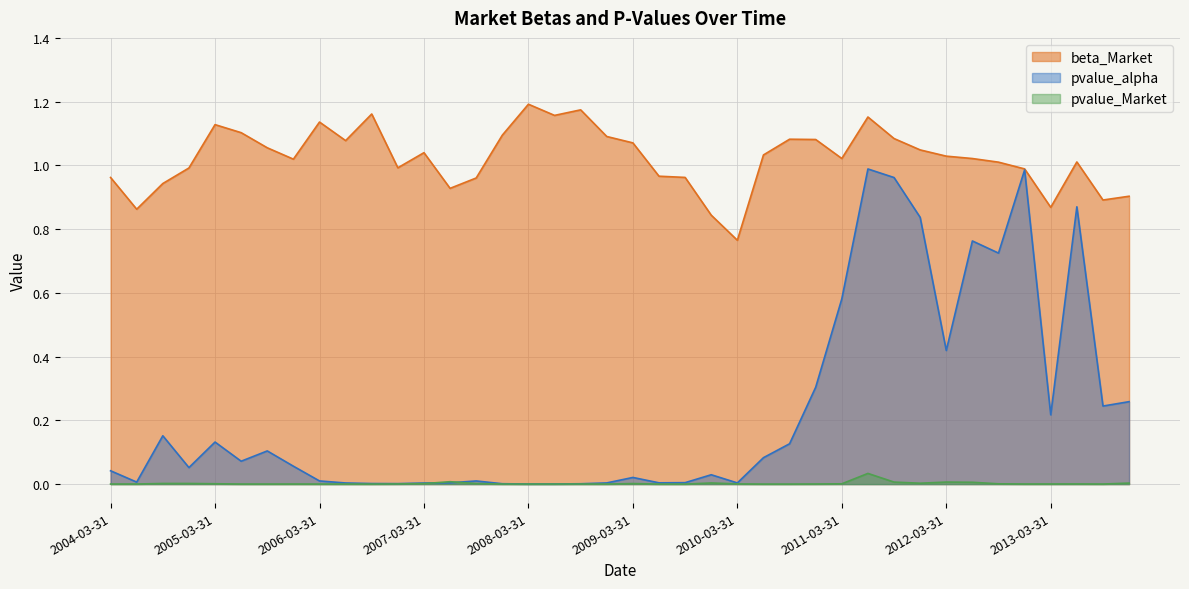

At how many categories does at least one series exceed 0?

40